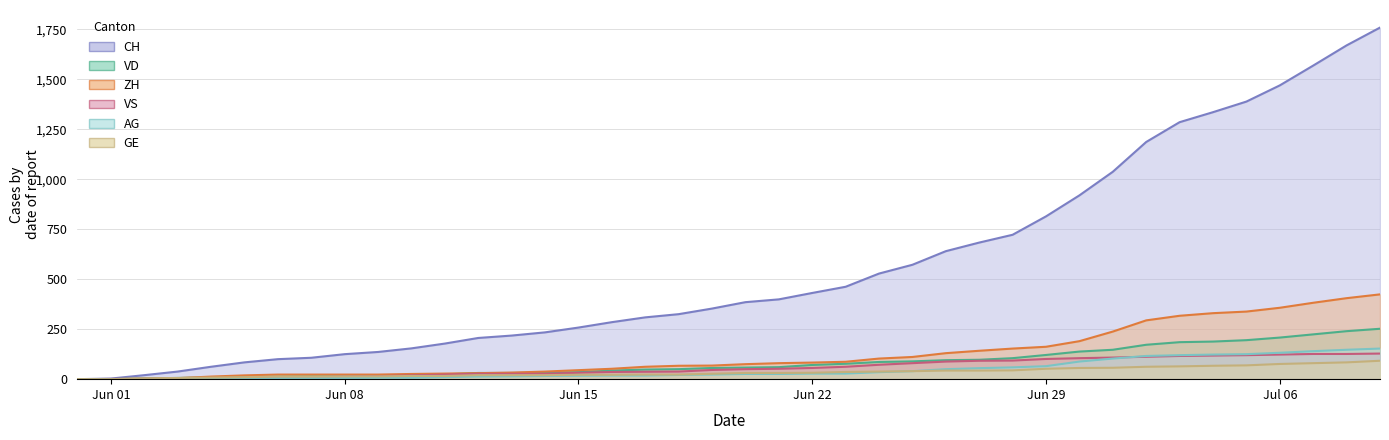

What is the average value of the CH series?

561